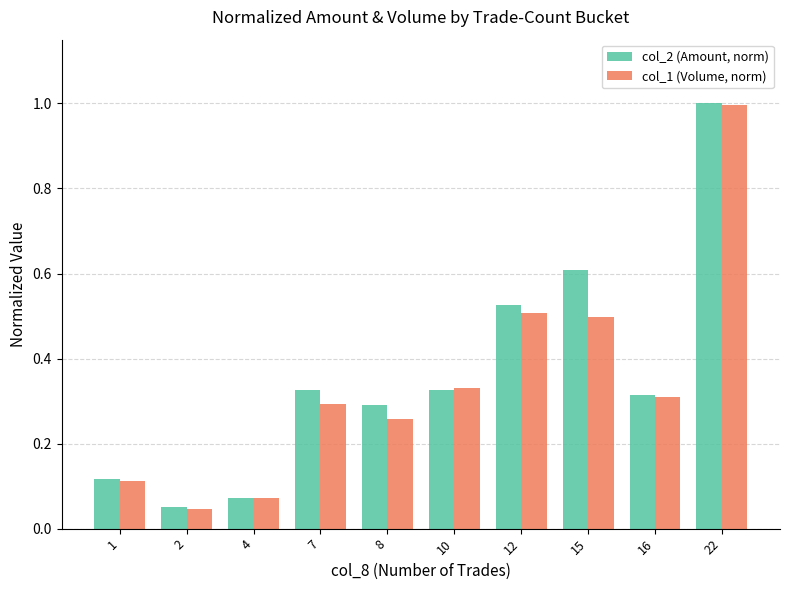

Which series changed the most between 10 and 15?

col_2 (Amount, norm)